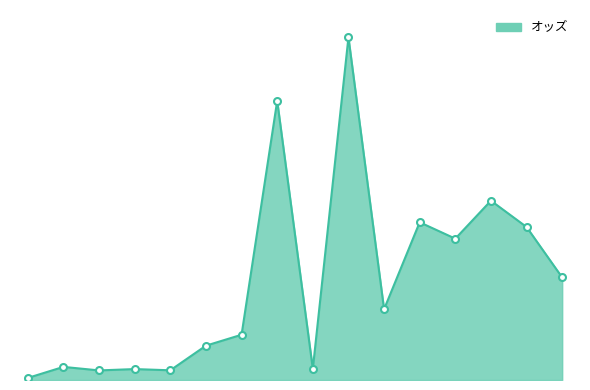

At which label does the data first exceed 58?

8